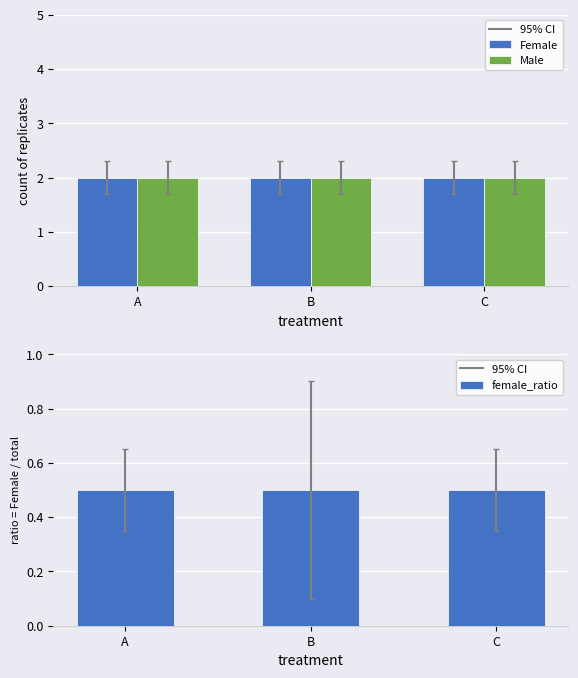

How many groups of bars are there?

3